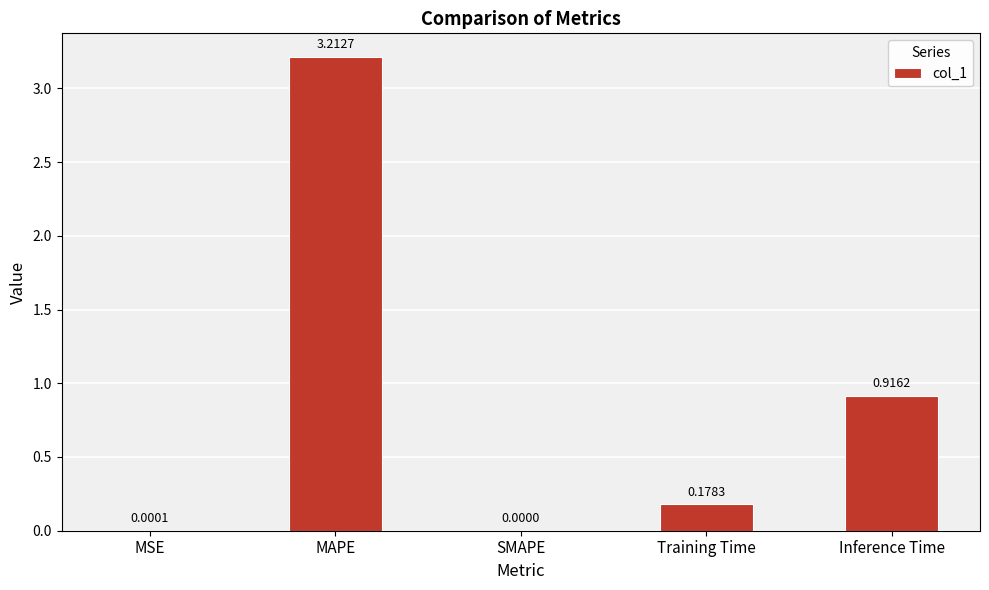

The value at MAPE is 3.2. True or false?

True